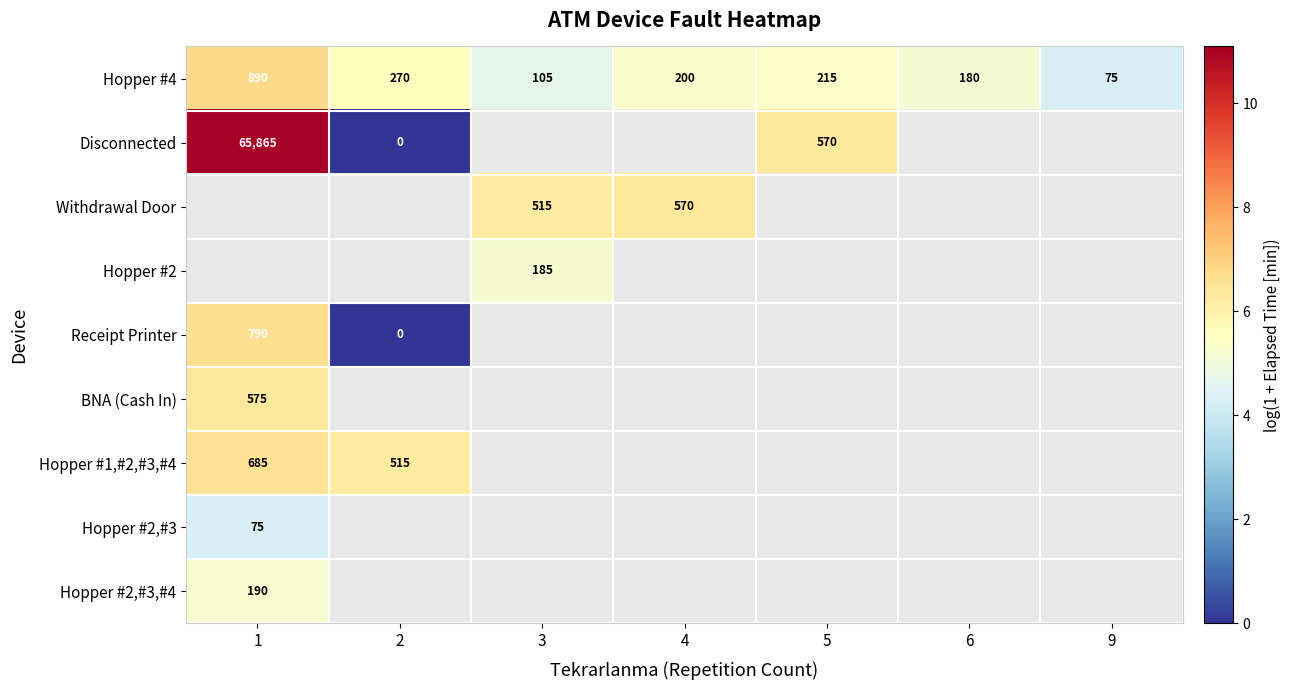

Count the number of data series in this chart.

9